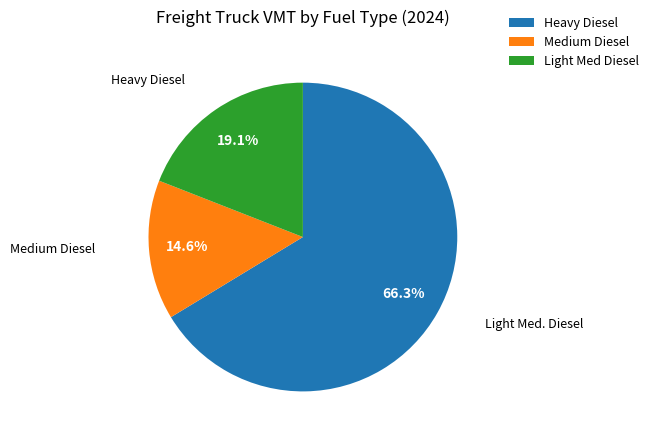

Rank the categories by value from lowest to highest.

Medium Diesel, Light Med Diesel, Heavy Diesel